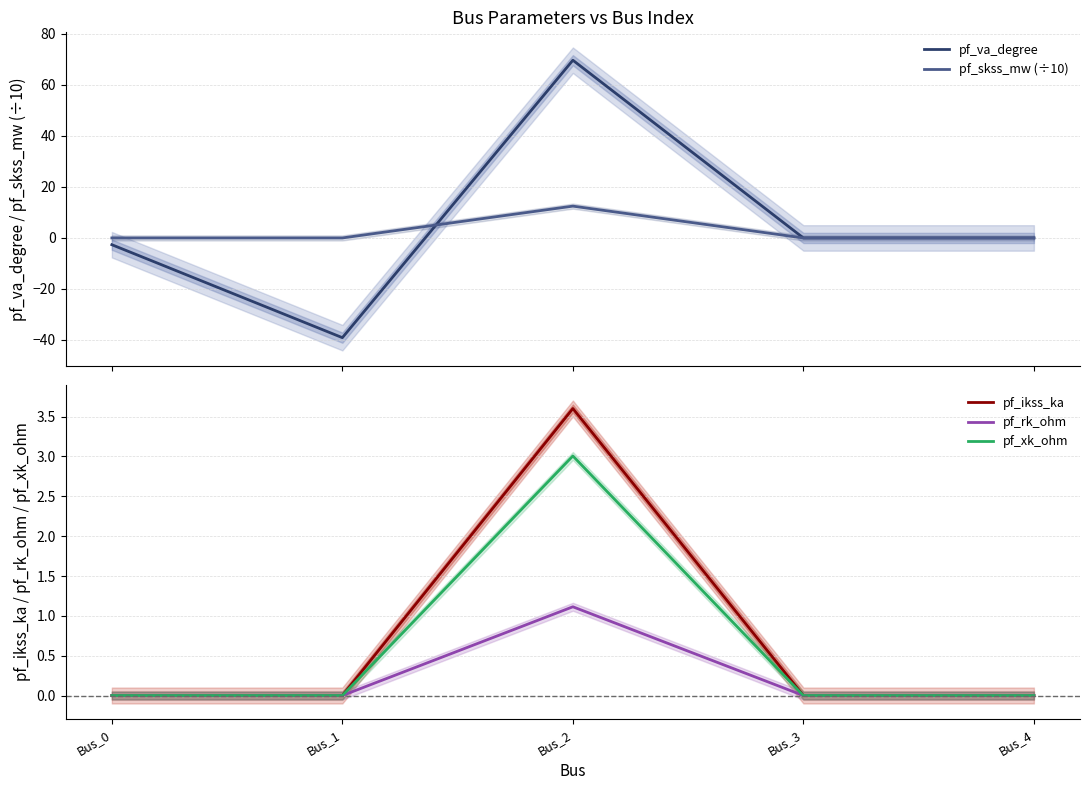

At which label does pf_skss_mw (÷10) reach its minimum?

Bus_0